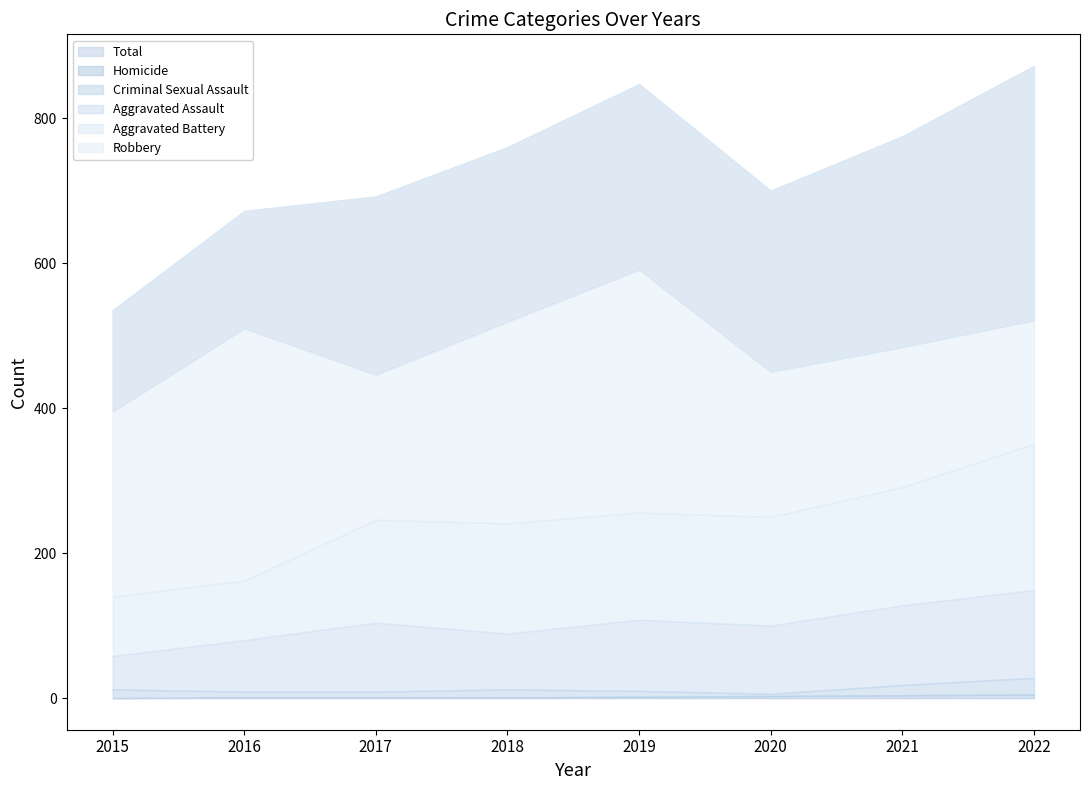

What is the difference between the highest and lowest values at 2017?

691